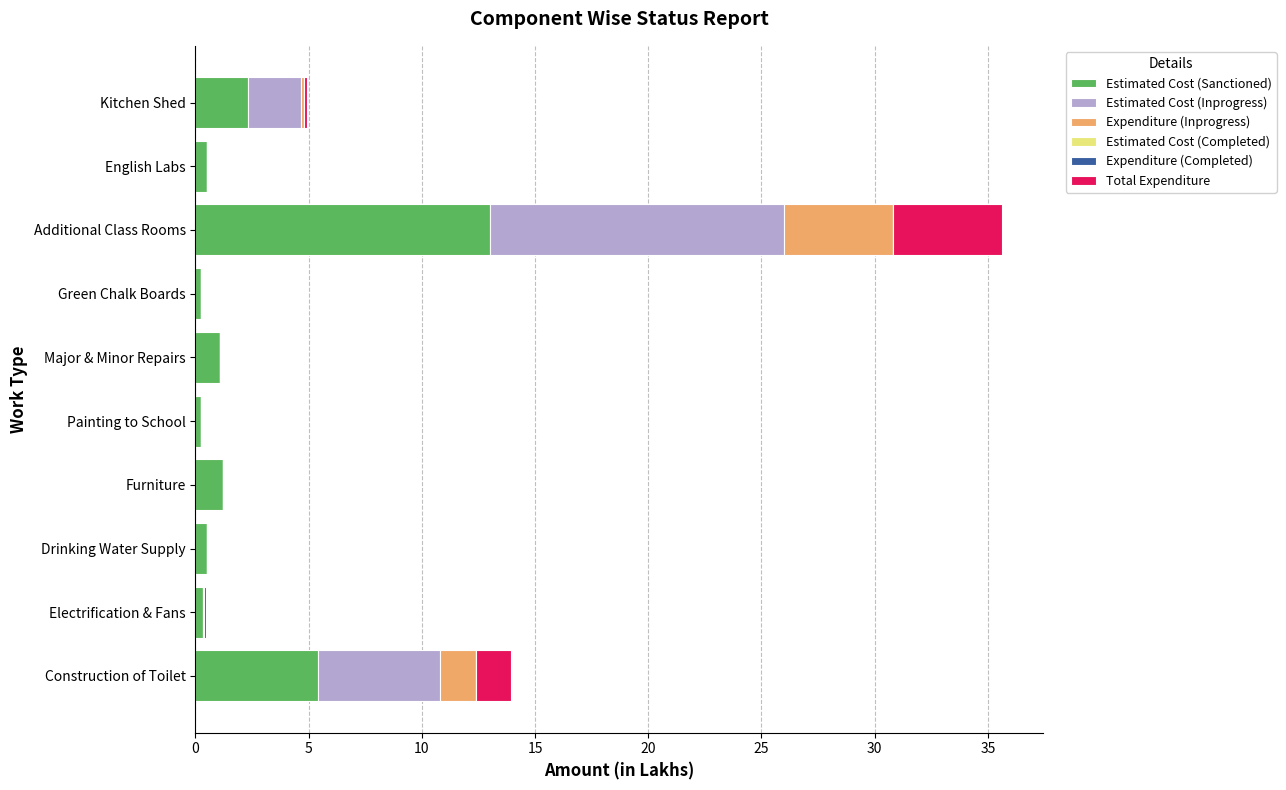

What is the total value across all series at Additional Class Rooms?

35.6